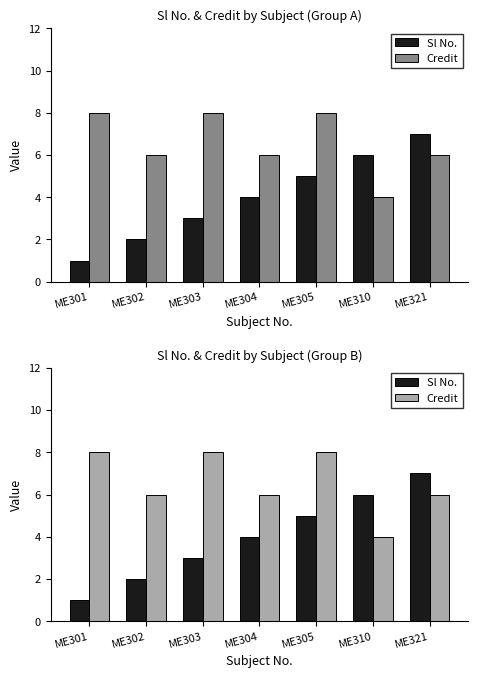

Which series has the largest total across all categories?

Credit